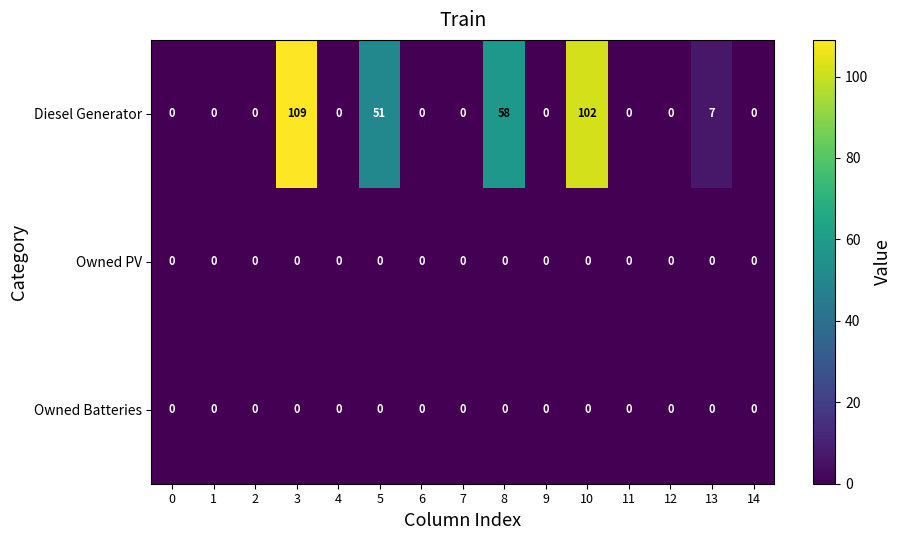

Which series has the largest range (max minus min)?

Diesel Generator